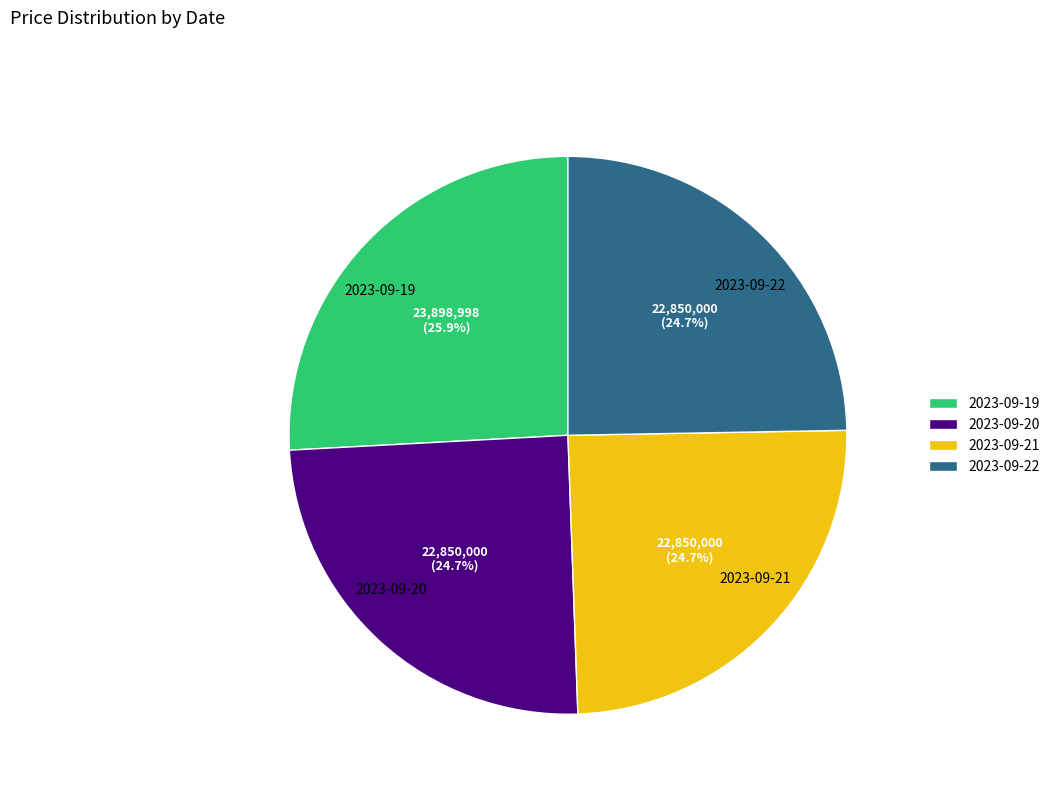

What percentage is the 2023-09-22 slice, to the nearest percent?

25%